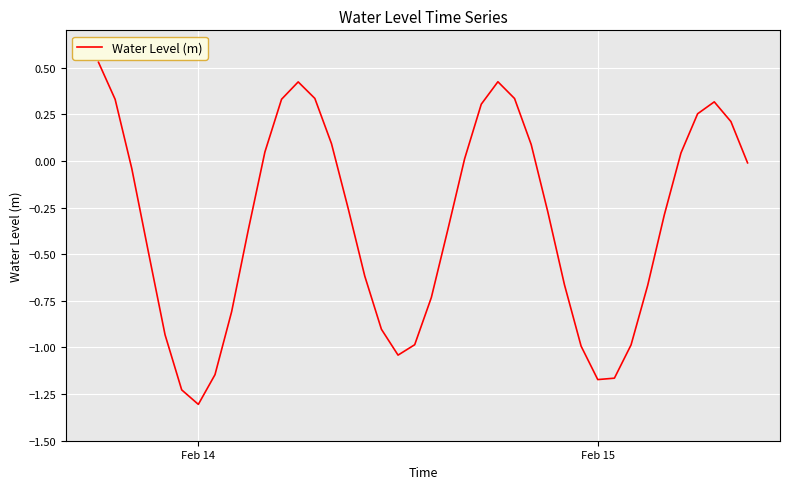

What is the difference between the maximum and minimum values?

1.8